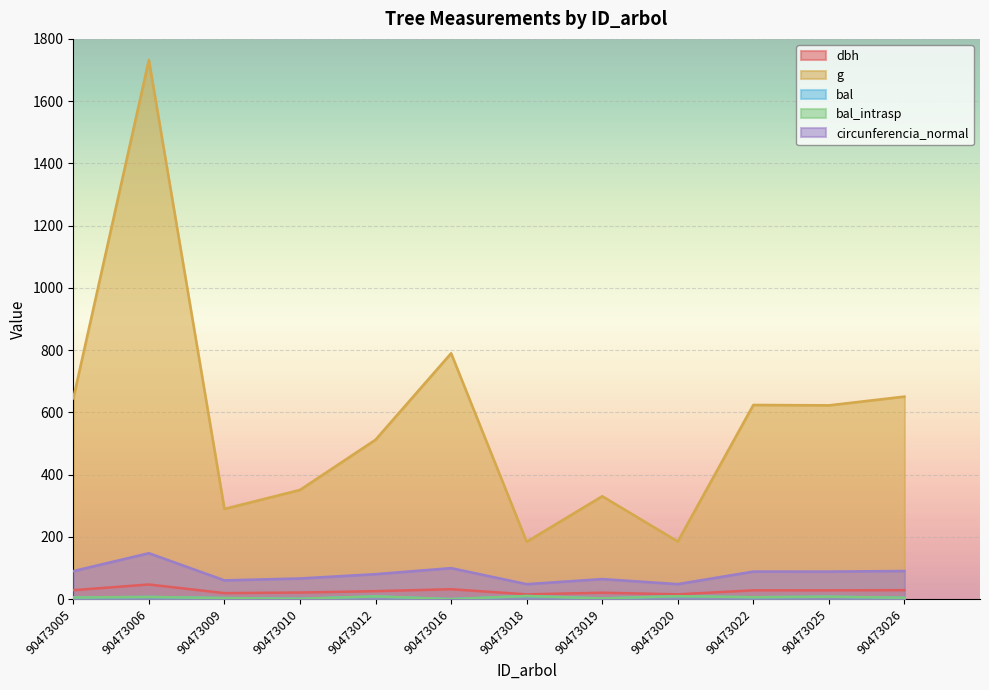

True or false: bal_intrasp has more than 2 interior local peaks.

True